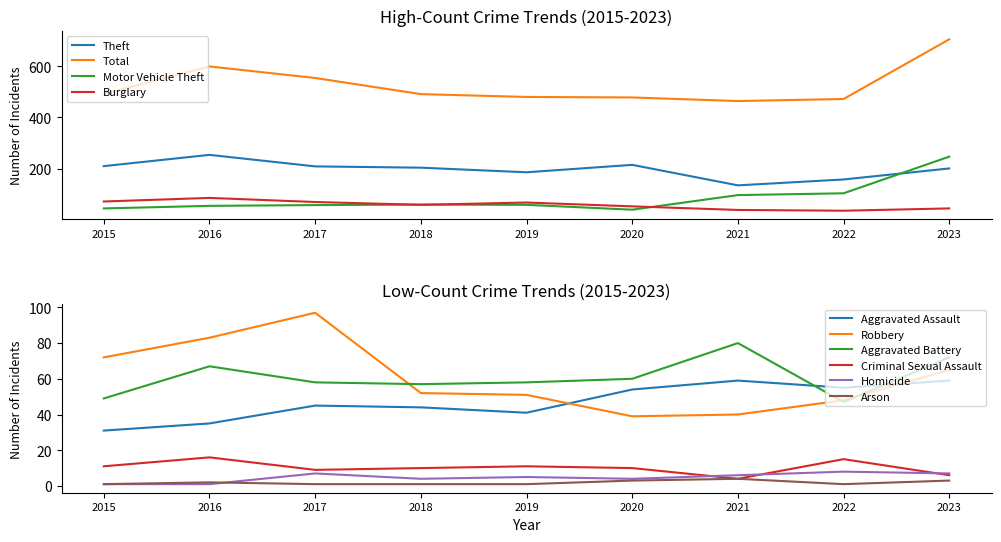

True or false: Motor Vehicle Theft has a value of 247 at 2023.

True